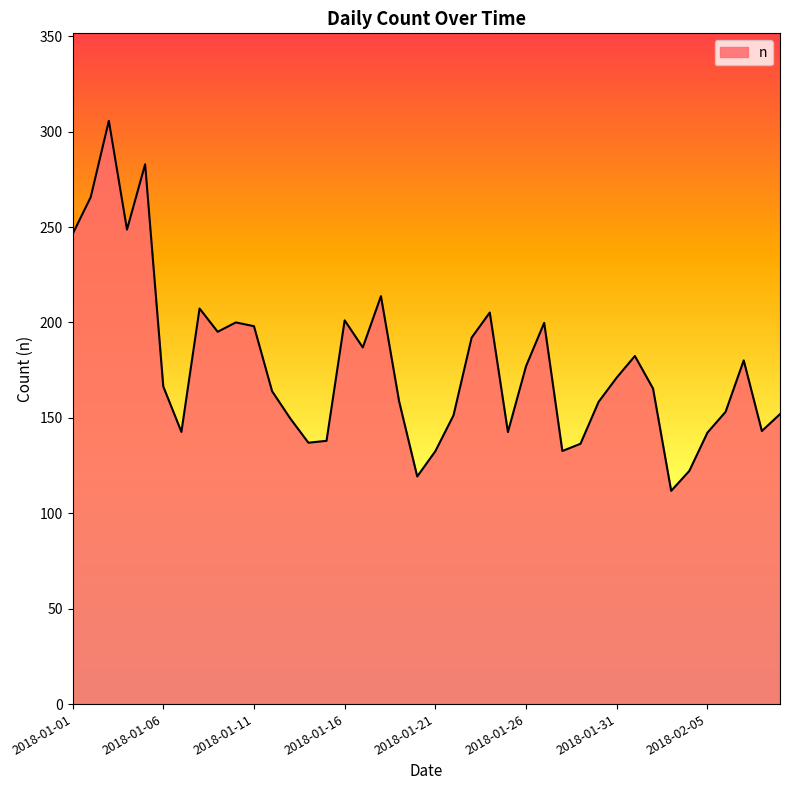

How many categories are shown in the chart?

40